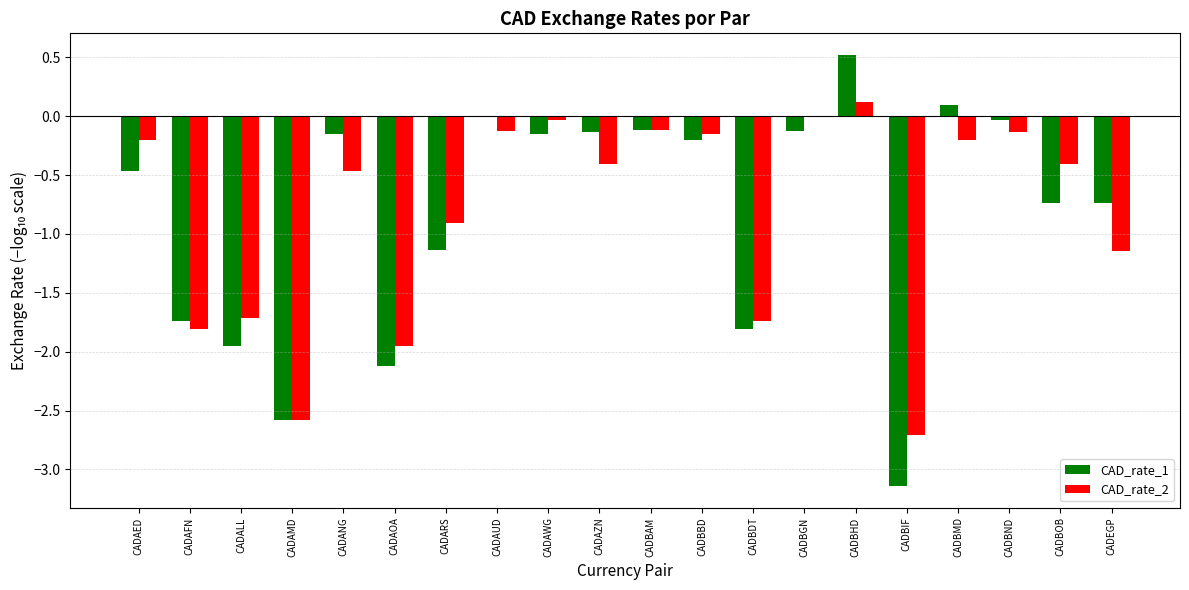

Where is CAD_rate_1 nearest to the value -1?

CADARS